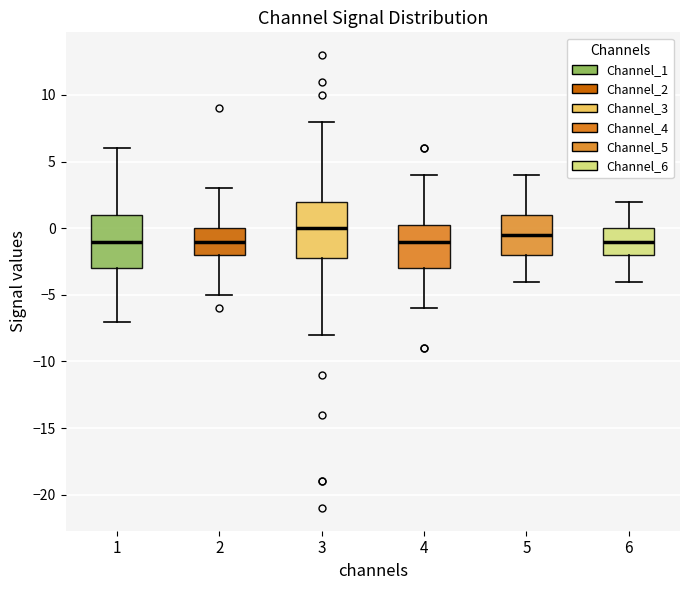

Where does the upper whisker of the box at x = 5 end on the y-axis? The values are not printed on the chart, so give them approximately, as read against the axis.

4.0